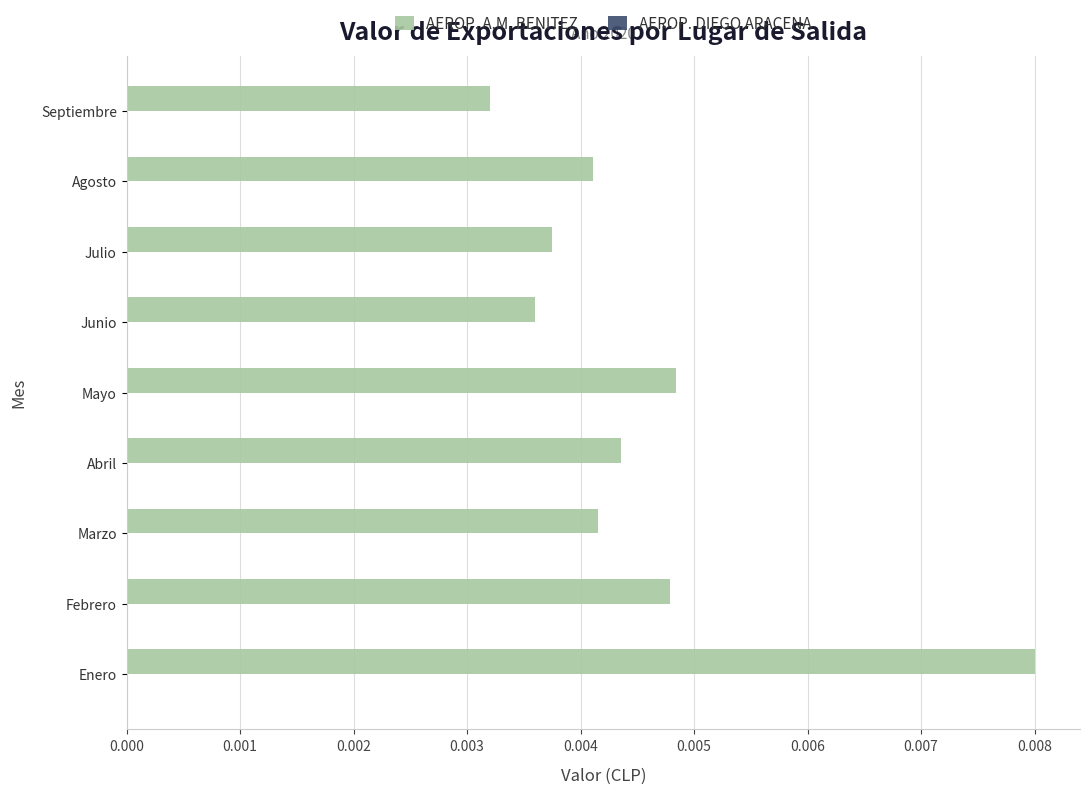

Which category has the highest value across all series?

Enero